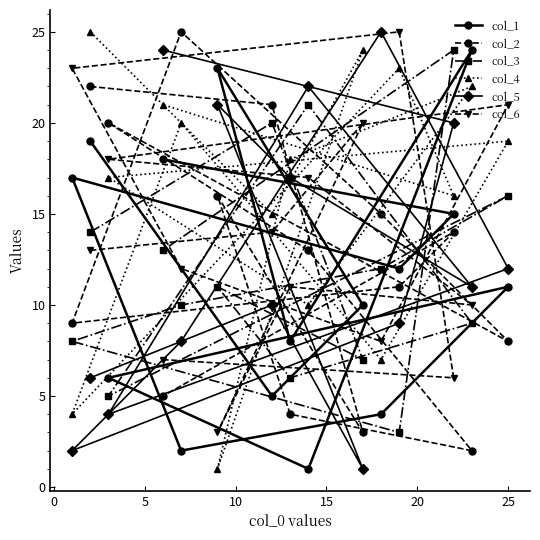

True or false: col_3 and col_4 cross at least once.

True